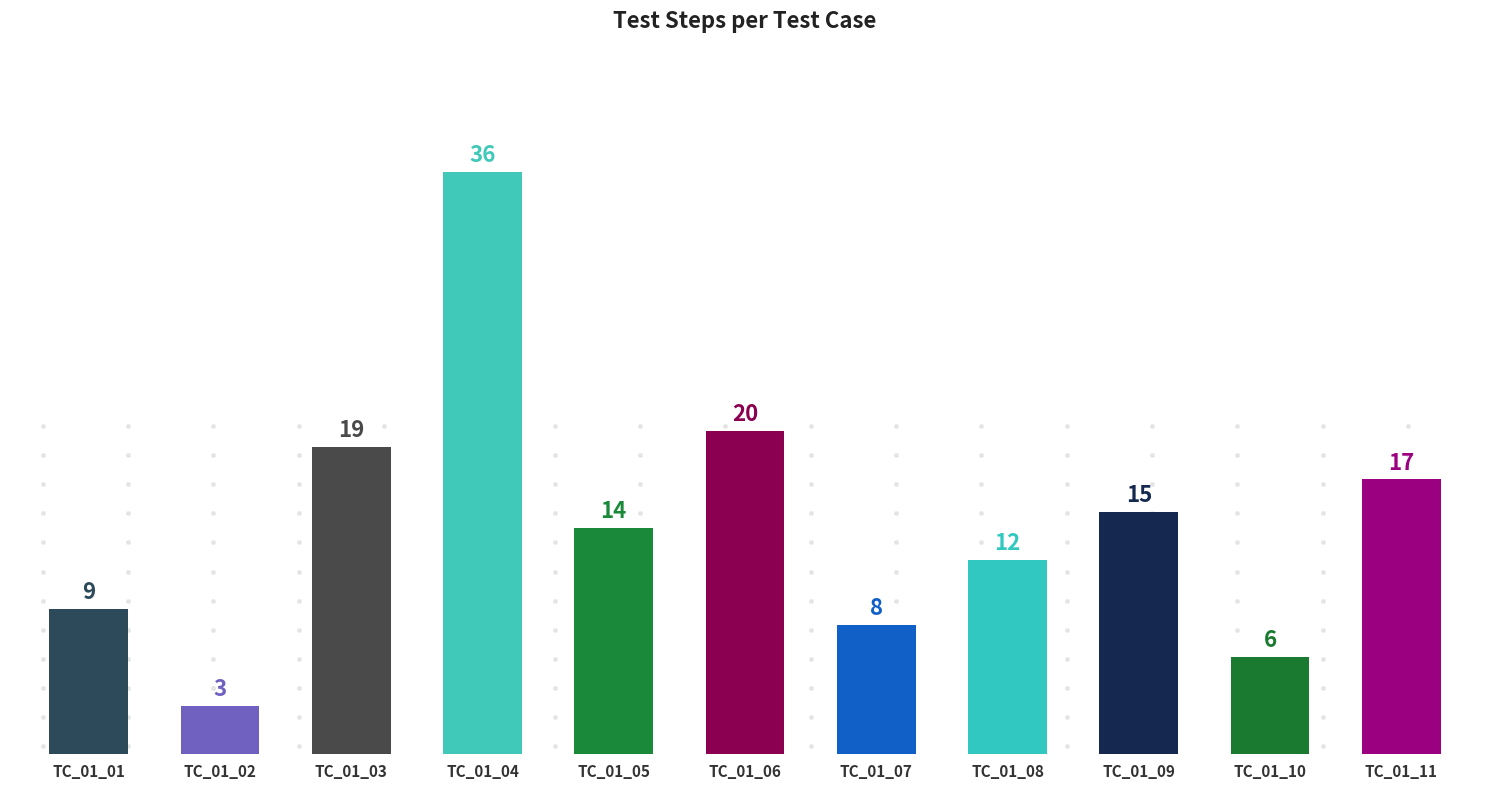

How many values are below 14?

5